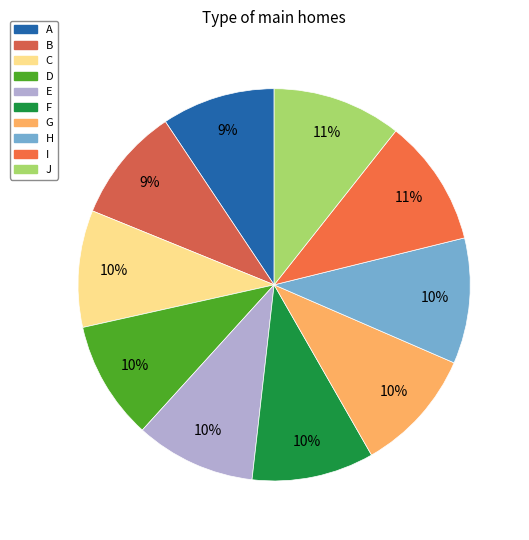

Is it true that F is 22% of the pie?

False